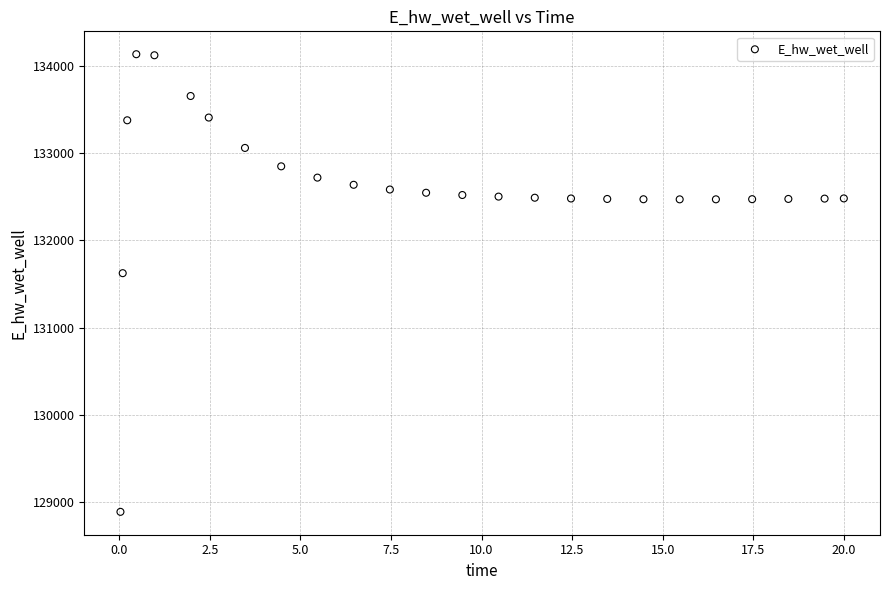

What Y value in the scatter plot is closest to 131510?

131624.0